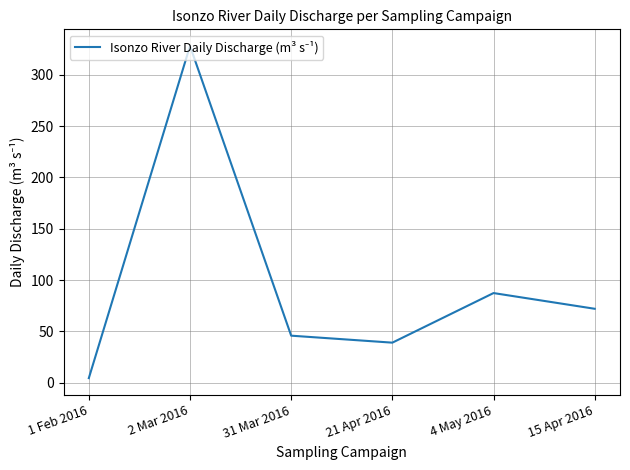

Reading right to left, extract all data points from this chart.

72.0	87.3	39.0	45.8	328.0	4.5